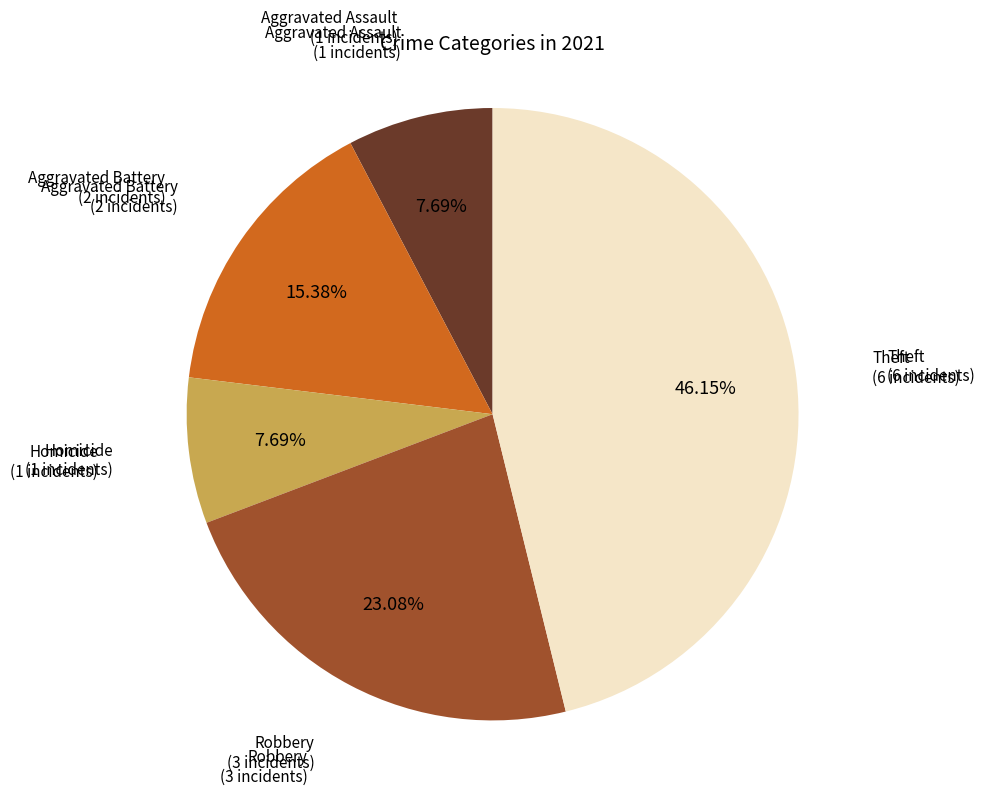

Is there any slice that represents more than half of the pie?

No